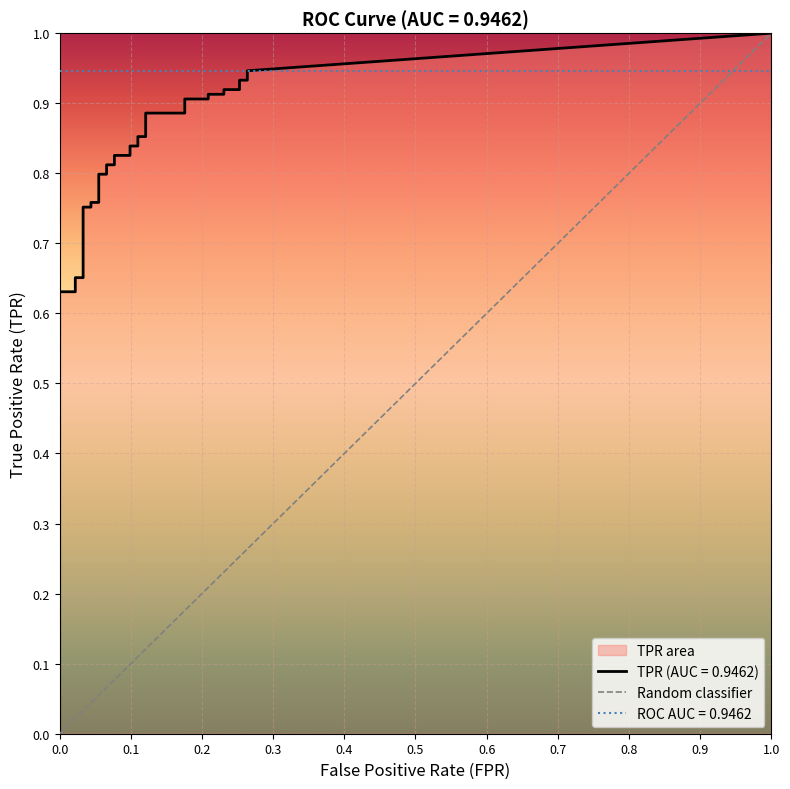

What is the sum of all values?

1